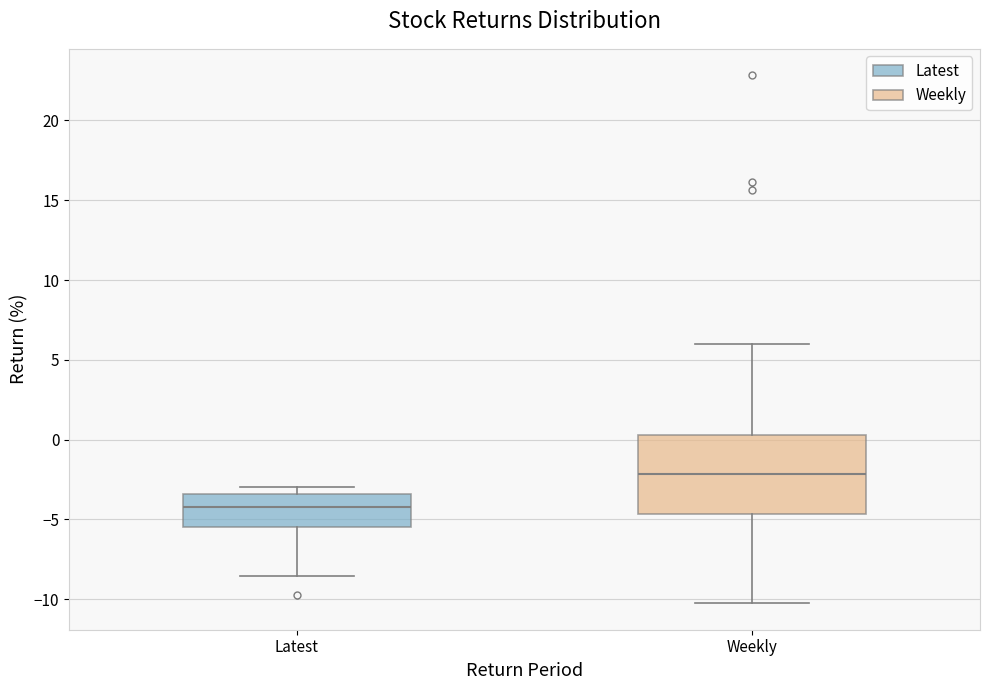

Where is the lower edge of the box for Latest on the y-axis? The values are not printed on the chart, so give them approximately, as read against the axis.

-5.5